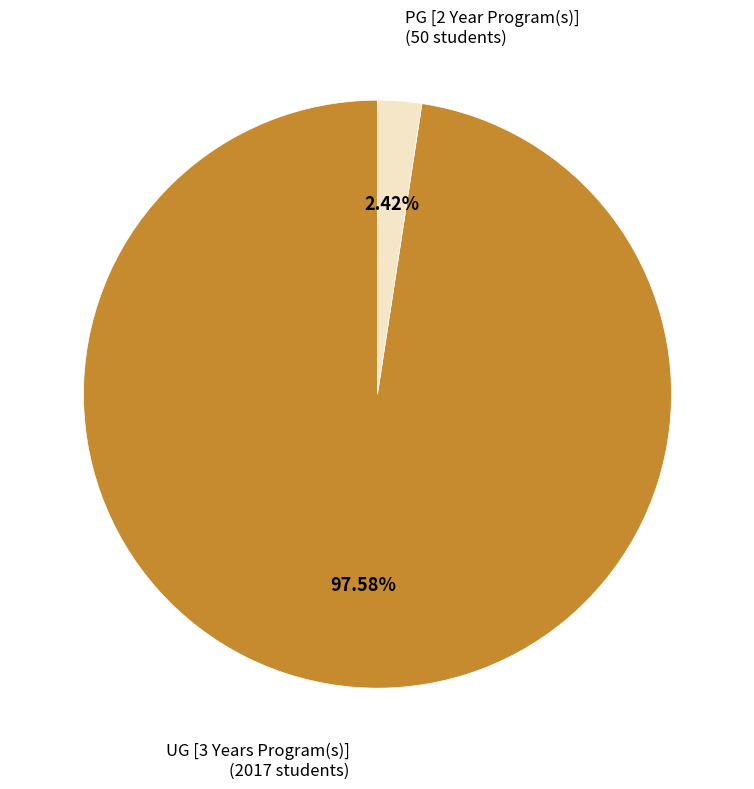

Which category accounts for the majority?

UG [3 Years Program(s)]